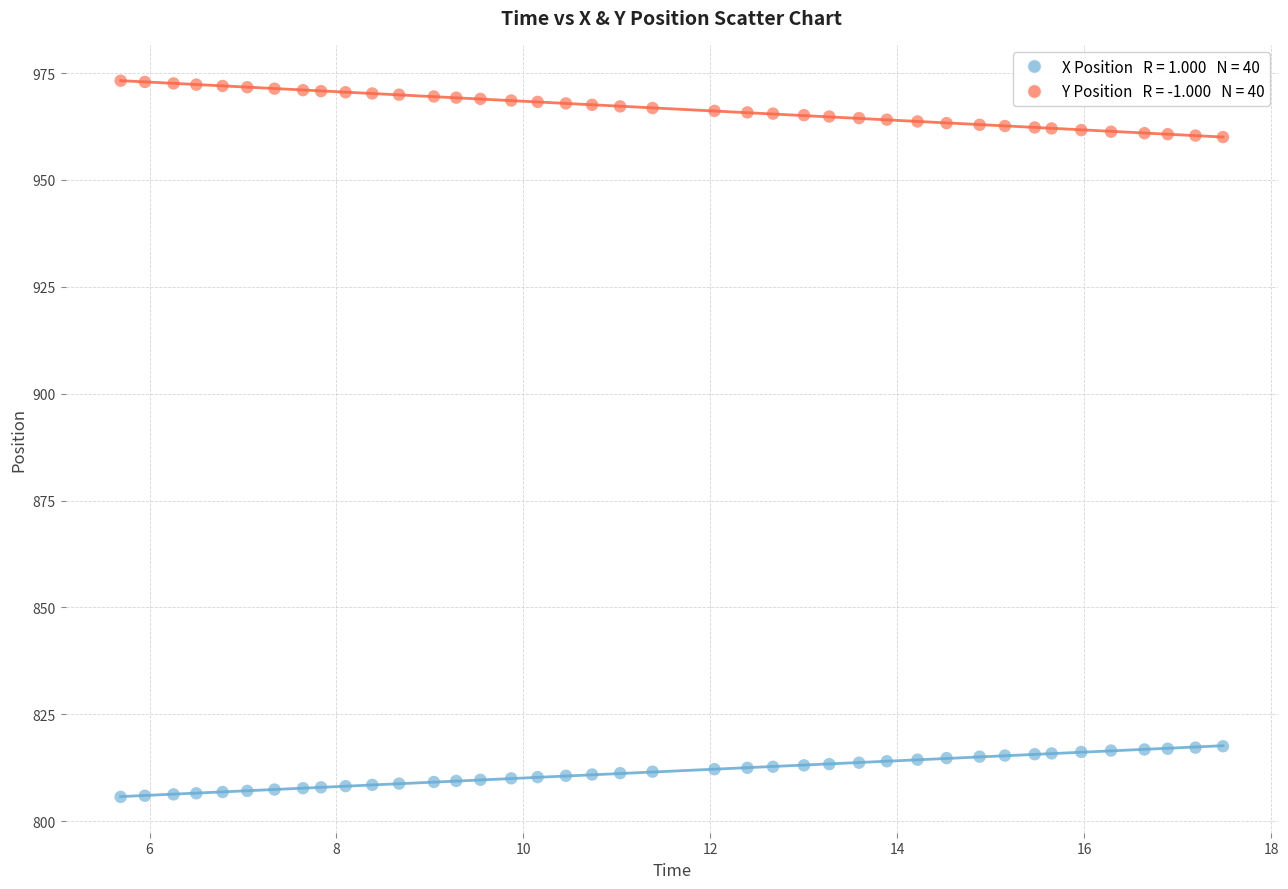

Across all data points, what is the range of X values (max minus min)?

11.8